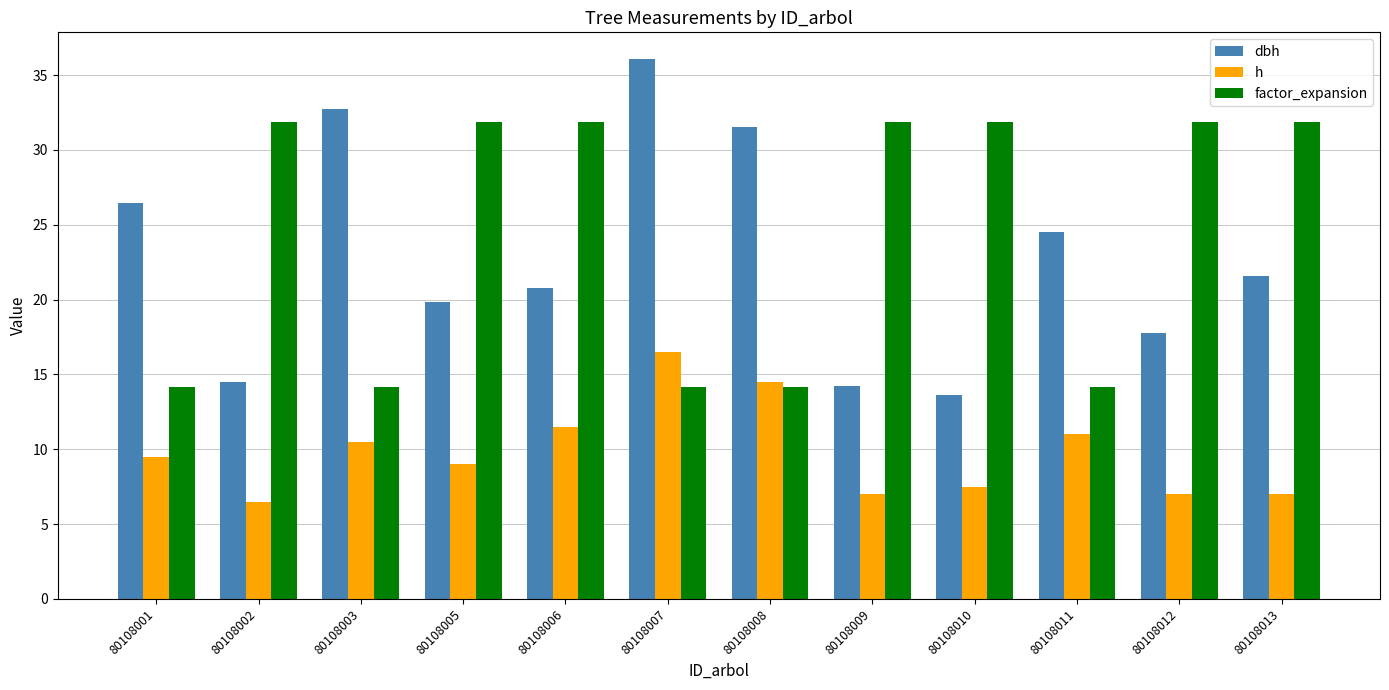

The dbh series shows 34.2 at 80108005. True or false?

False